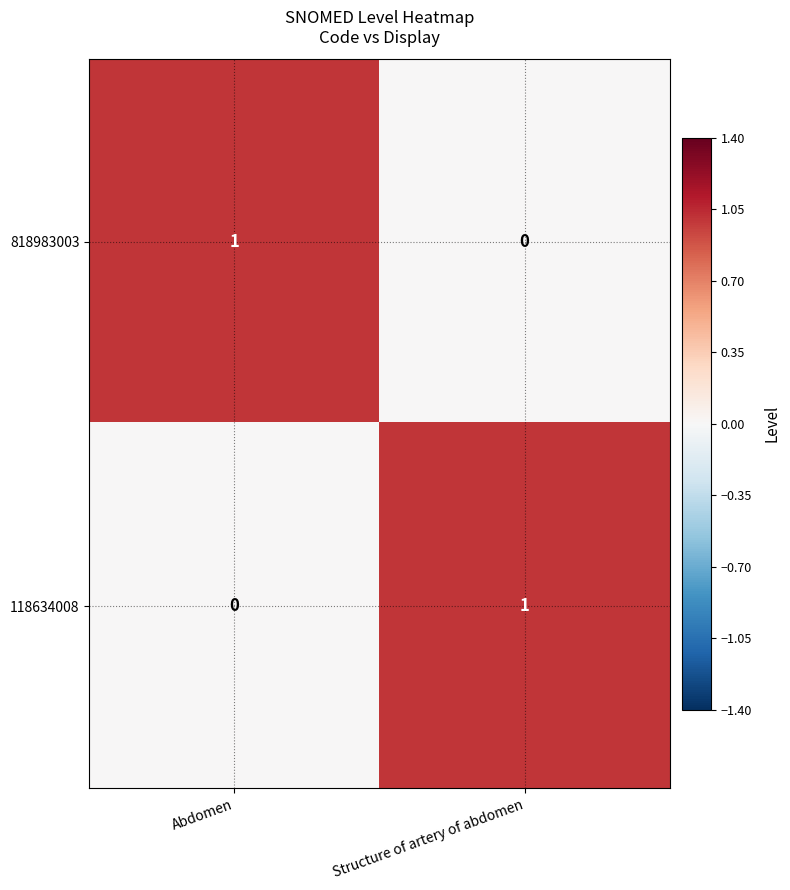

True or false: 118634008 has a value of 1 at Structure of artery of abdomen.

True